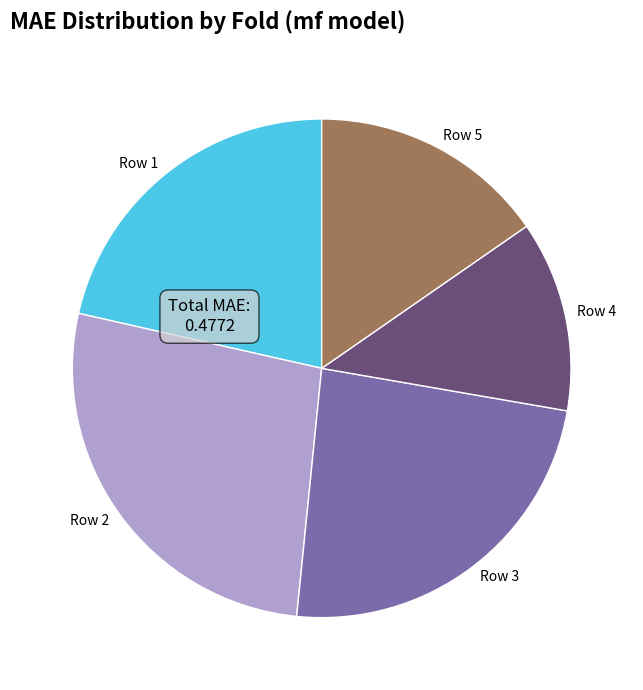

Rank the categories by value from highest to lowest.

Row 2, Row 3, Row 1, Row 5, Row 4